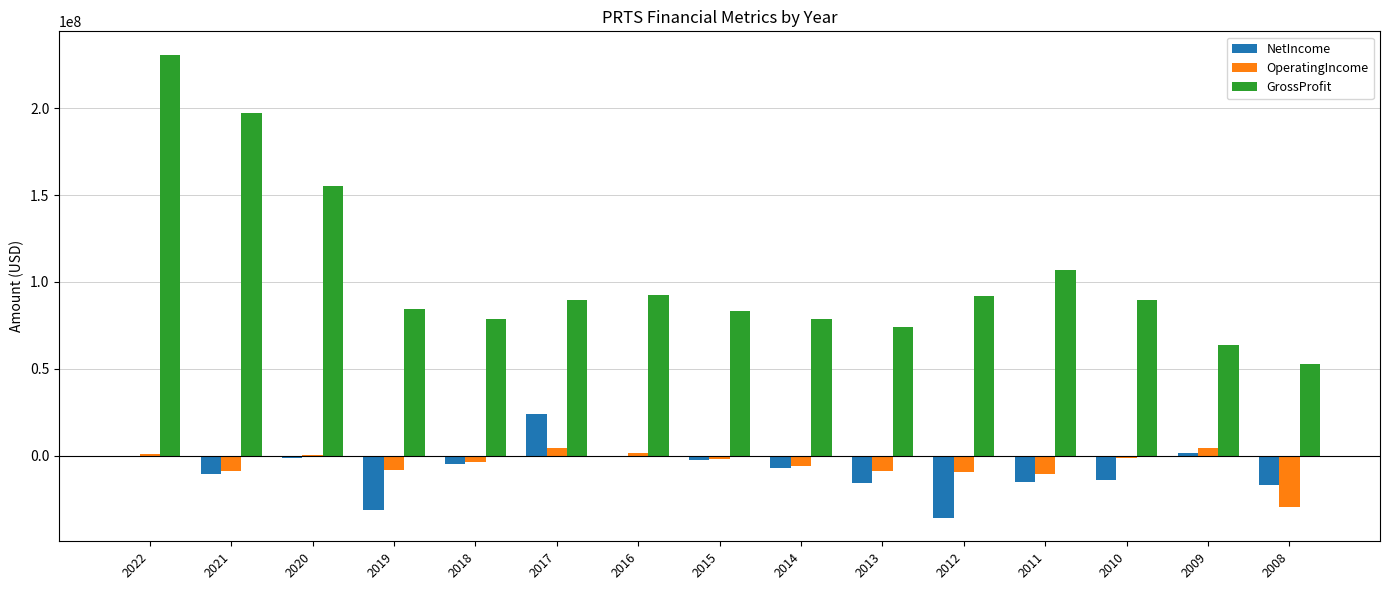

Which series changed the most between 2019 and 2015?

NetIncome